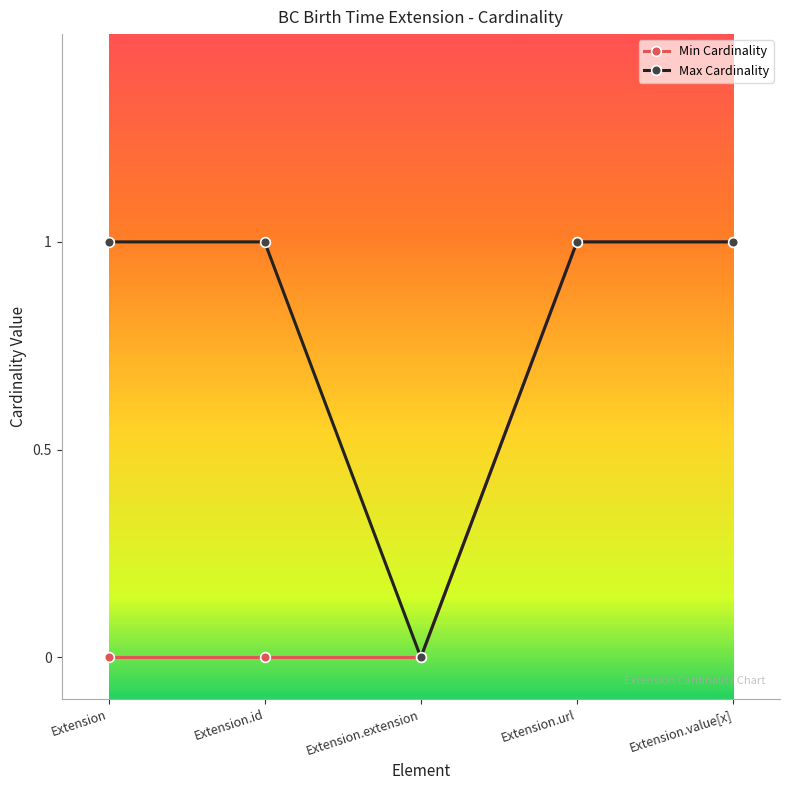

What is the difference between the Min Cardinality values at Extension.extension and Extension.url?

1